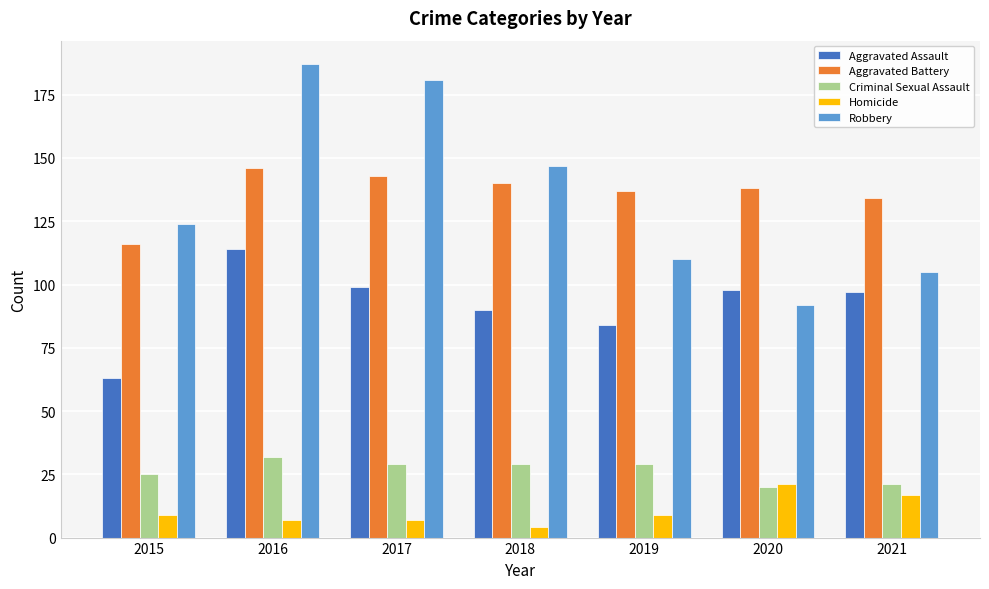

Read the Homicide value at 2019, to the nearest 5.

10